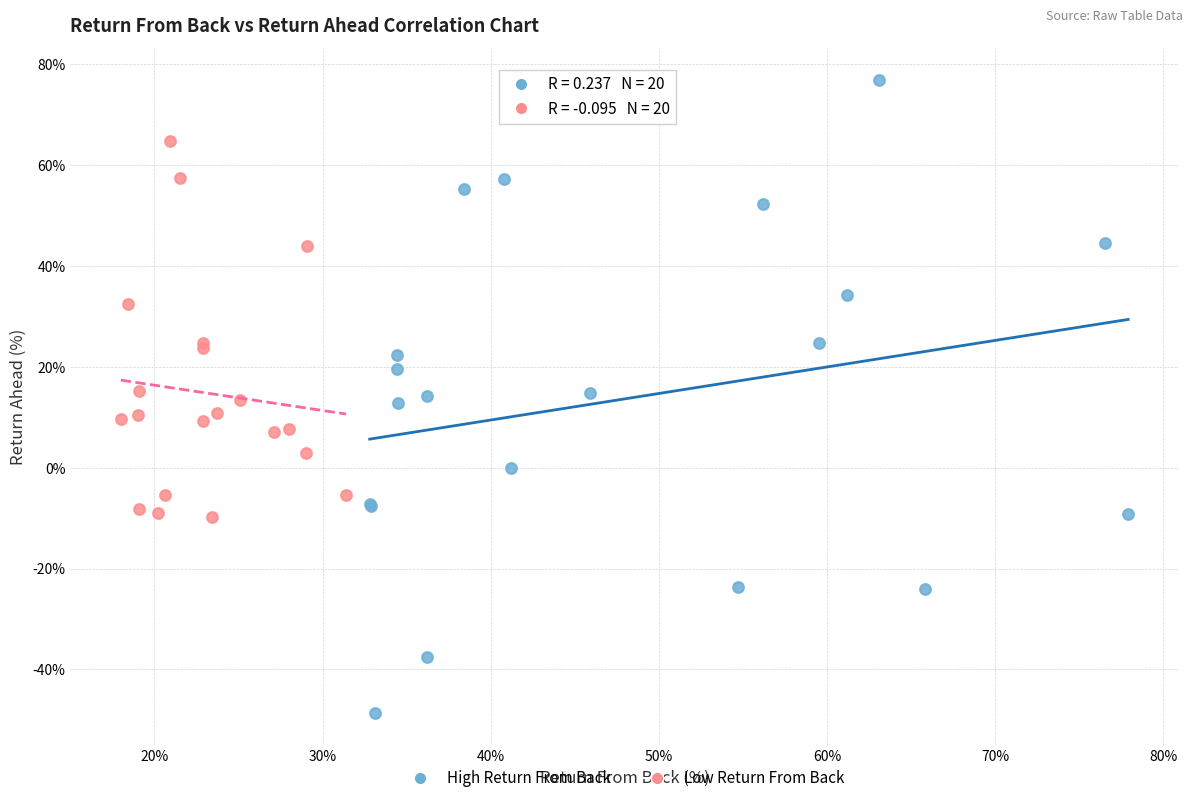

Which series has the widest spread of Y values?

High Return From Back